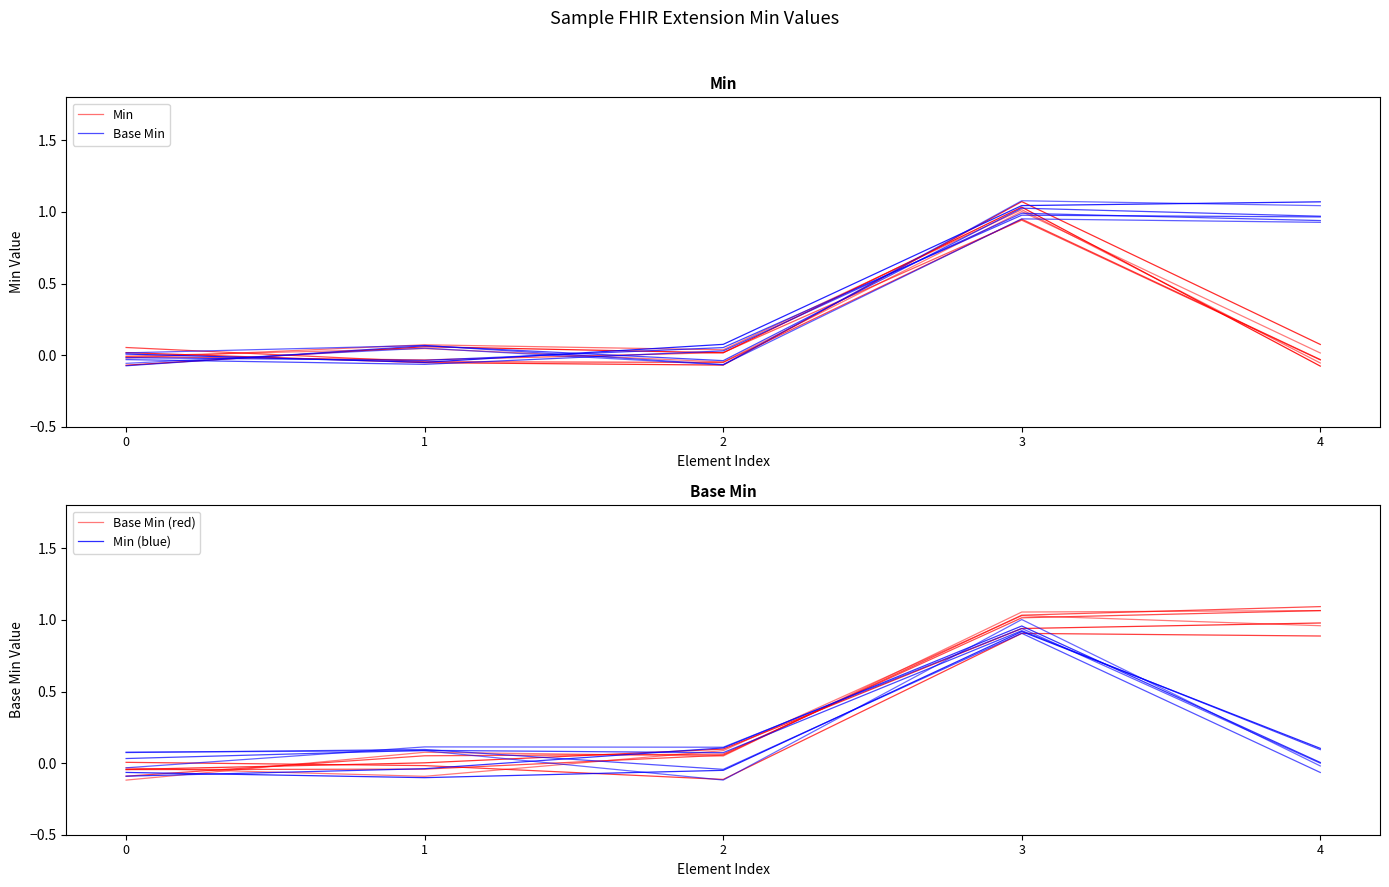

How many lines are shown in the chart?

4